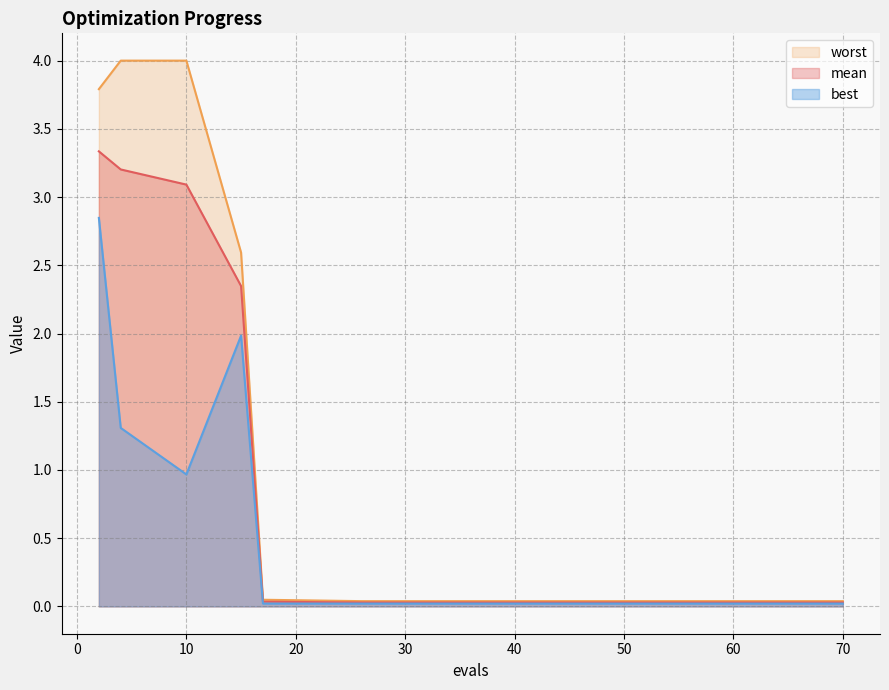

Reading left to right, transcribe all the data shown in this chart.

mean: 2=3.3	4=3.2	10=3.1	15=2.3	17=0.0	26=0.0	36=0.0	46=0.0	50=0.0	56=0.0	60=0.0	64=0.0	68=0.0	70=0.0	70=0.0
best: 2=2.8	4=1.3	10=1.0	15=2.0	17=0.0	26=0.0	36=0.0	46=0.0	50=0.0	56=0.0	60=0.0	64=0.0	68=0.0	70=0.0	70=0.0
worst: 2=3.8	4=4.0	10=4.0	15=2.6	17=0.0	26=0.0	36=0.0	46=0.0	50=0.0	56=0.0	60=0.0	64=0.0	68=0.0	70=0.0	70=0.0